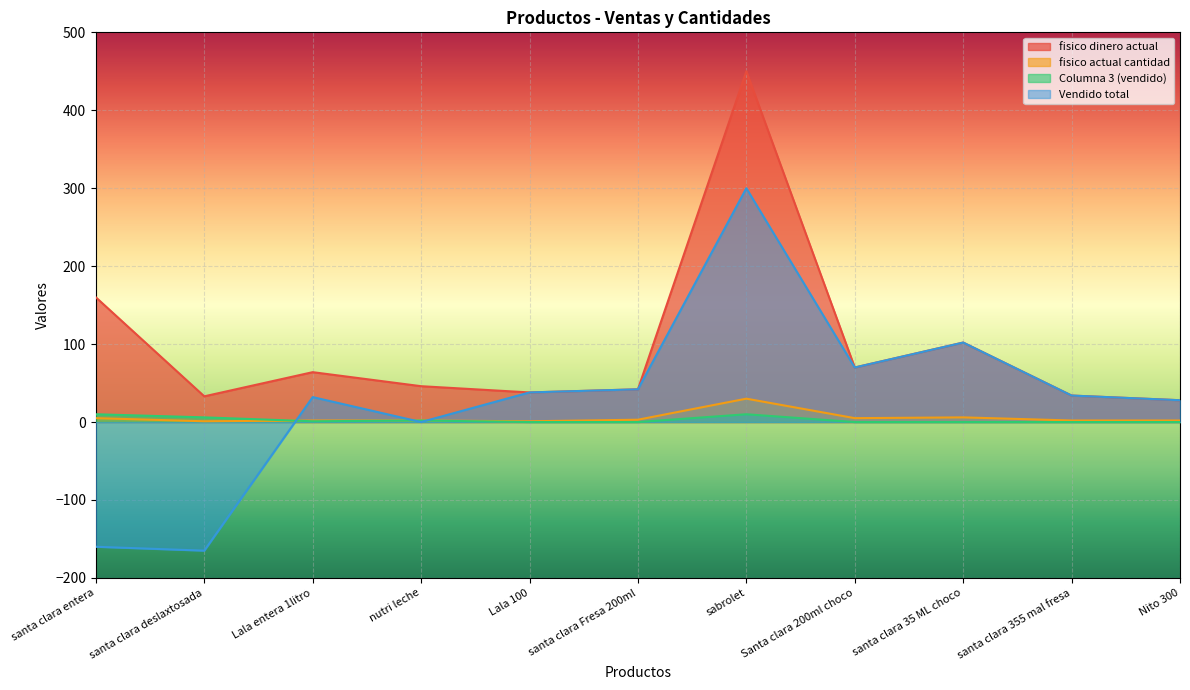

Where is the first local minimum for Columna 3 (vendido)?

Lala entera 1litro